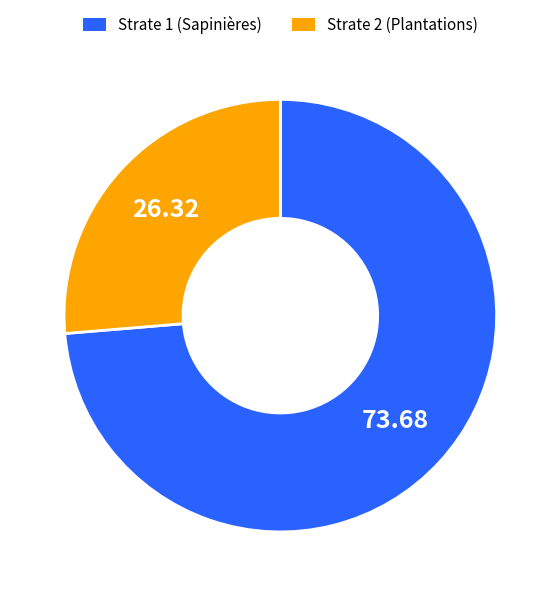

Is Strate 1 (Sapinières) the majority of the pie?

Yes